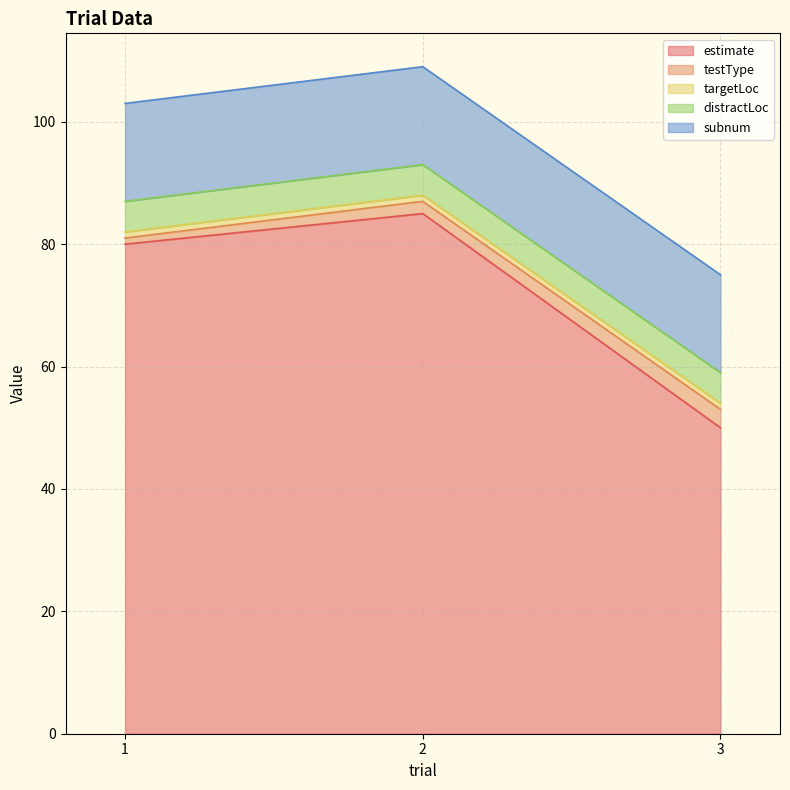

What is the spread (max minus min) of values at 2?

84